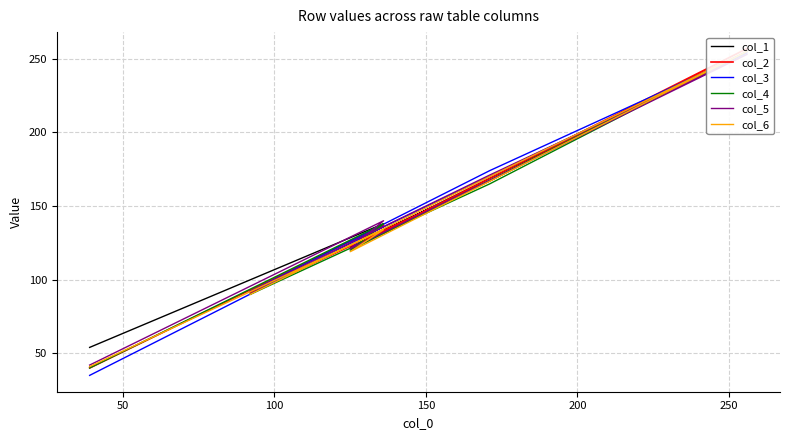

Reading left to right, list all the values displayed in this chart.

col_1: 54	138	122	255	167	92
col_2: 40	137	121	257	167	91
col_3: 35	136	125	254	174	92
col_4: 40	138	120	255	165	90
col_5: 42	140	121	253	171	92
col_6: 41	134	119	255	170	90